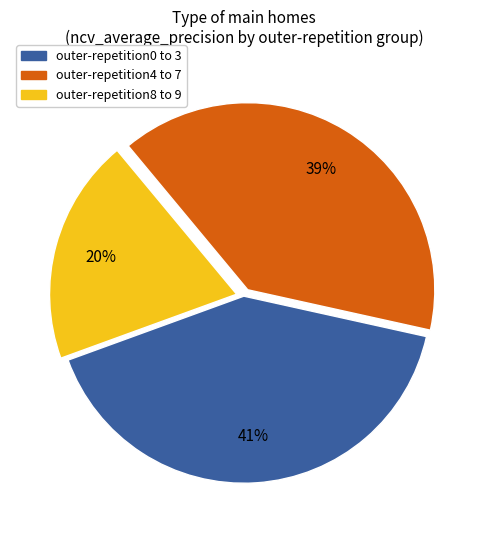

Is there any slice that represents more than half of the pie?

No